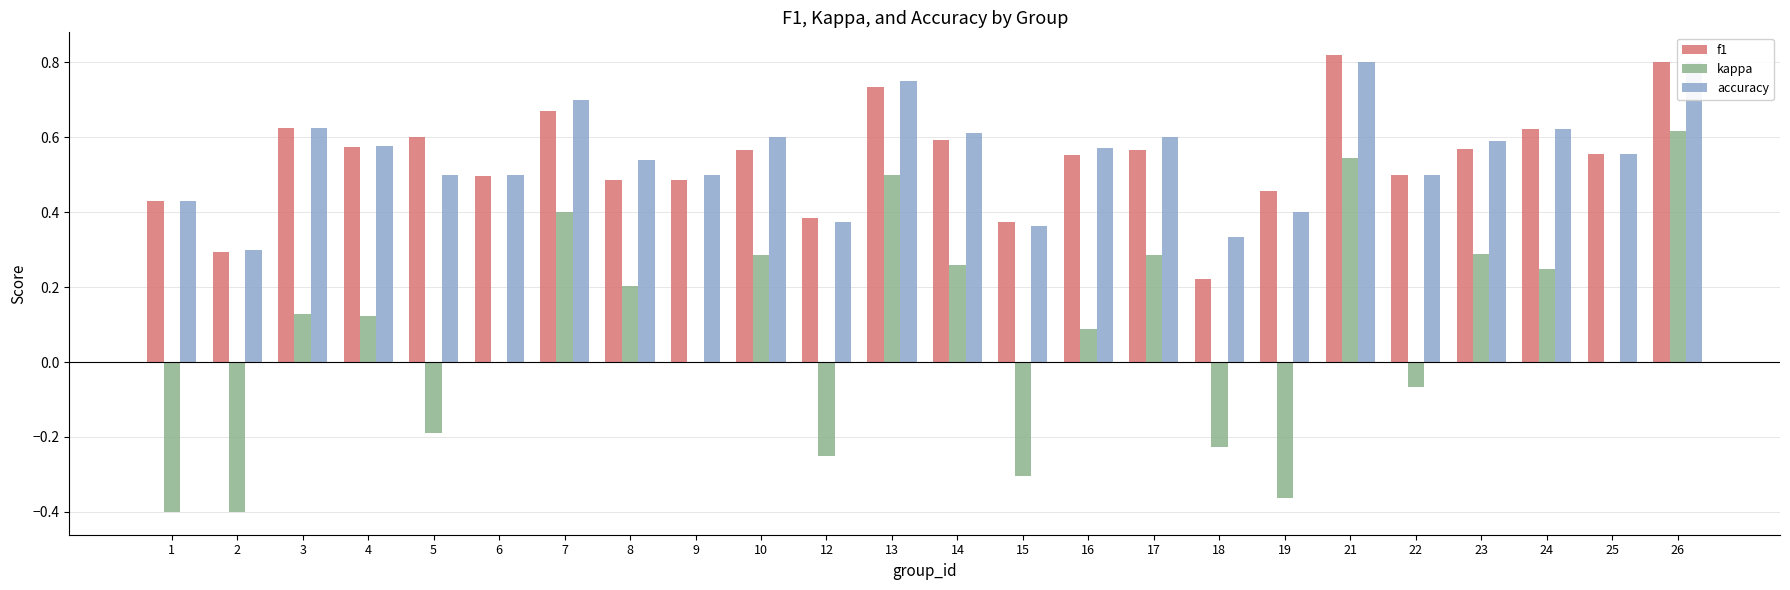

Which series has the largest total across all categories?

accuracy